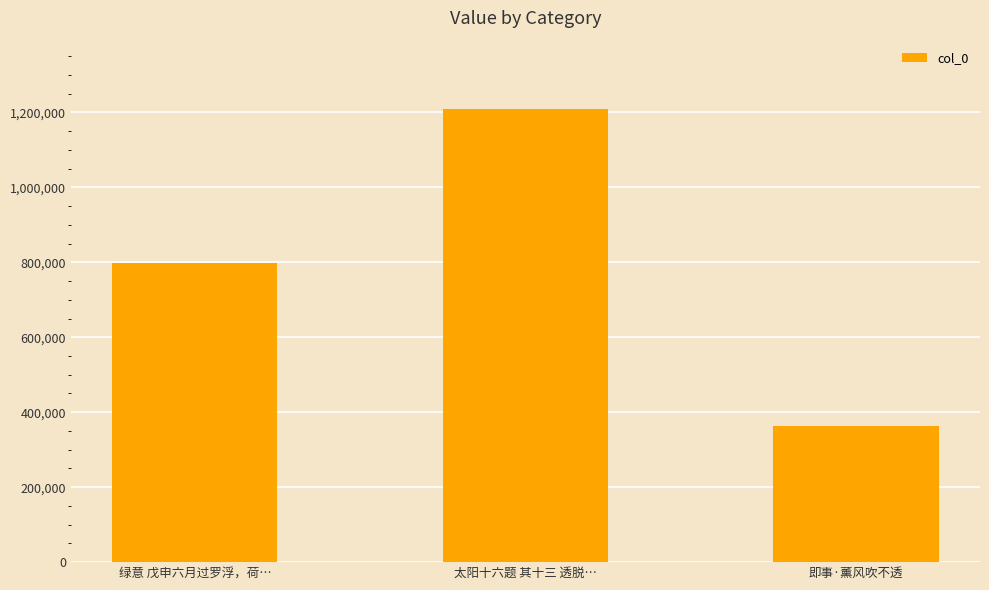

Does the chart contain any negative values?

No